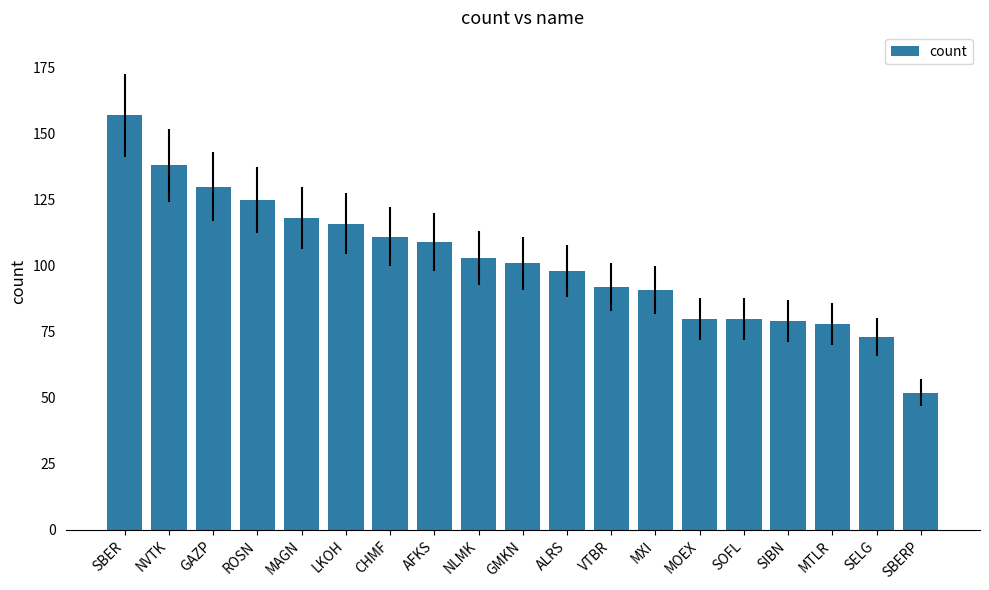

What is the difference between the second highest and minimum values?

86